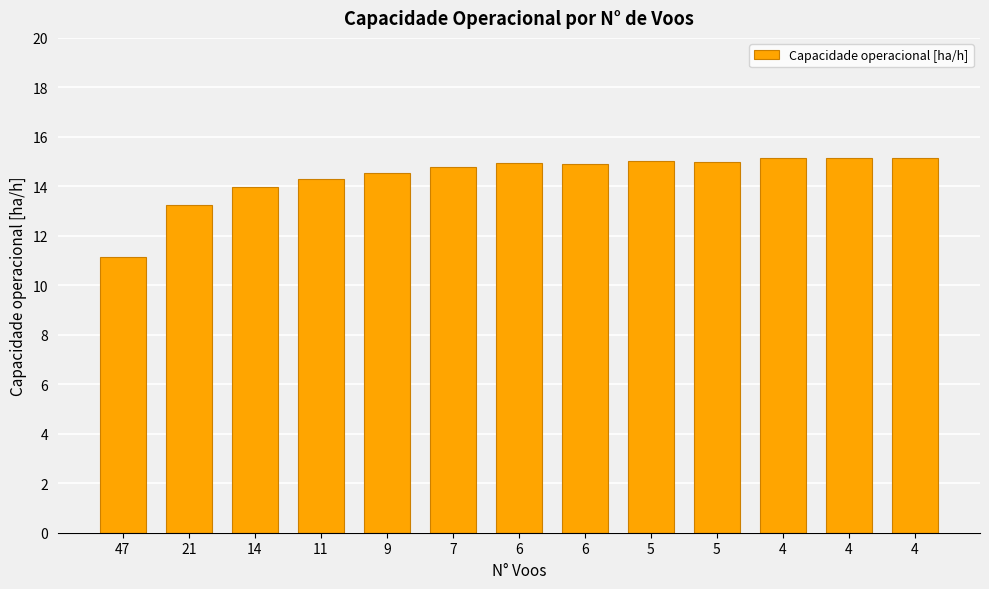

Are the bars horizontal?

No